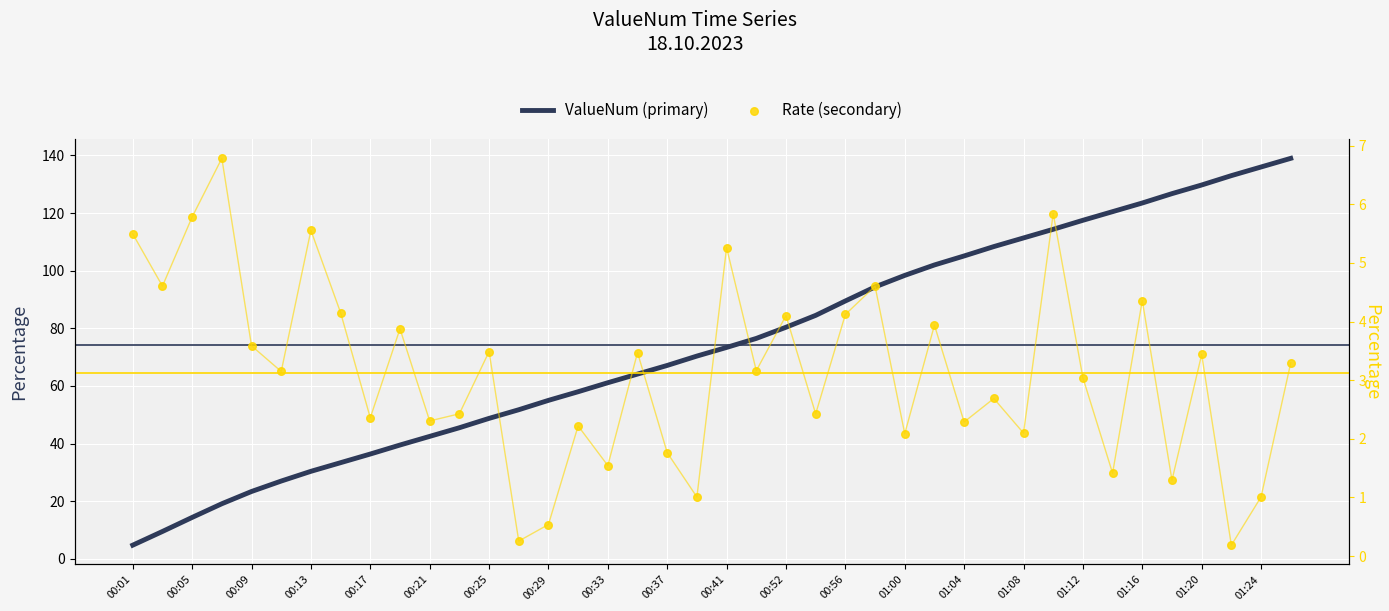

Which series has the largest total across all categories?

ValueNum (primary)